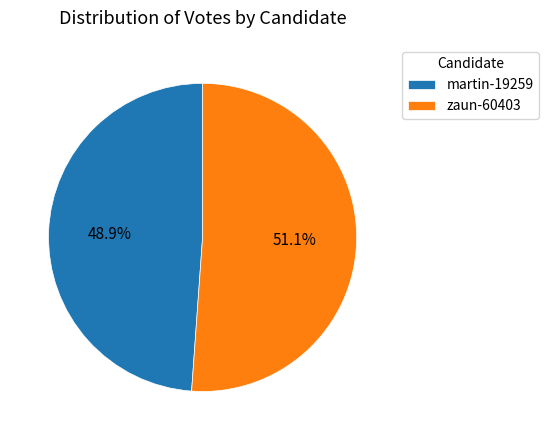

To the nearest percent, what is the difference between the largest and smallest slice percentages?

2%